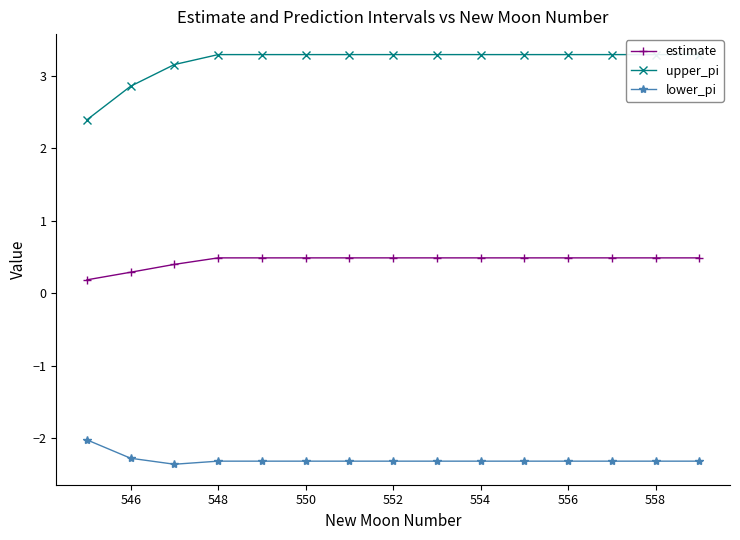

How many values in the upper_pi series exceed 3?

13